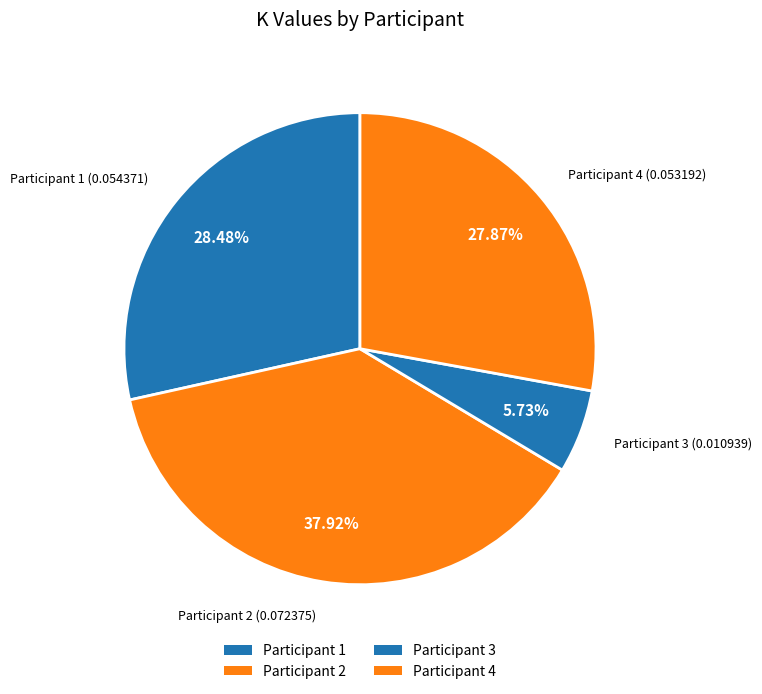

How many segments does this pie chart have?

4